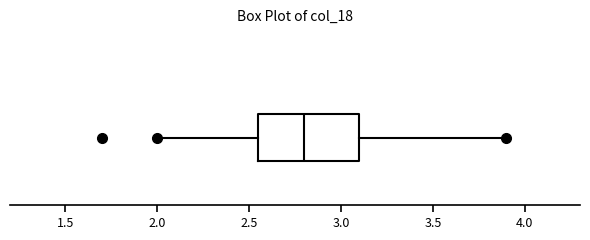

Transcribe this box plot: give where the median line is, the range the box spans, and where the two whiskers end, as read against the x-axis. The values are not printed on the chart, so give them approximately, as read against the axis.

median 2.80, box 2.55 to 3.10, whiskers 2.00 to 3.90